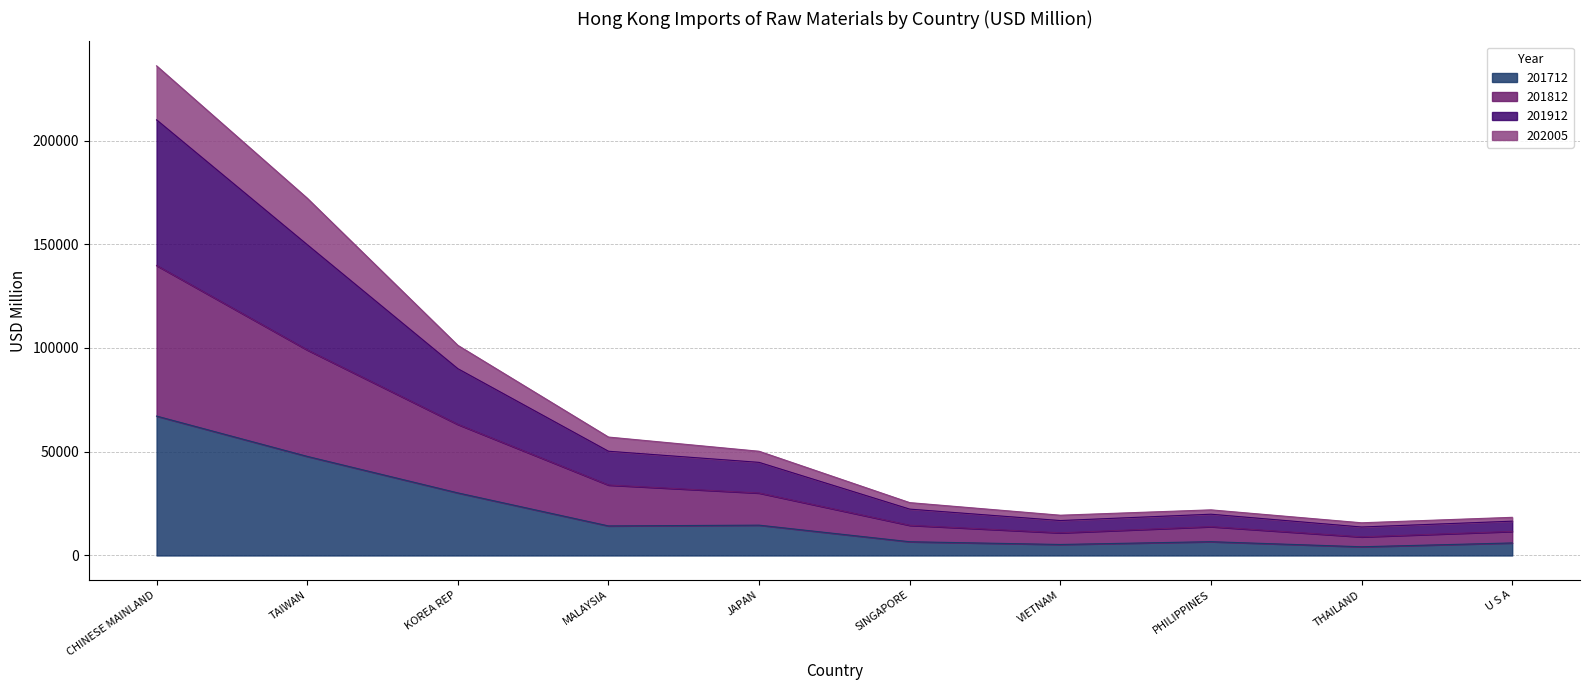

Where is 201712 nearest to the value 35691?

KOREA REP